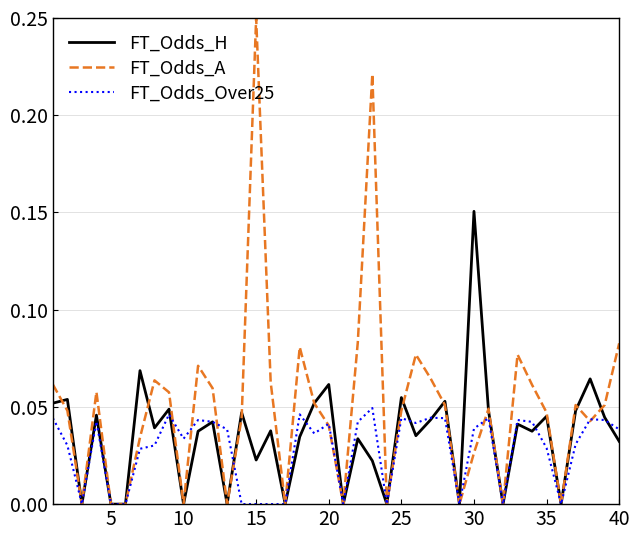

Rank the series by their maximum value, from highest to lowest.

FT_Odds_A, FT_Odds_H, FT_Odds_Over25